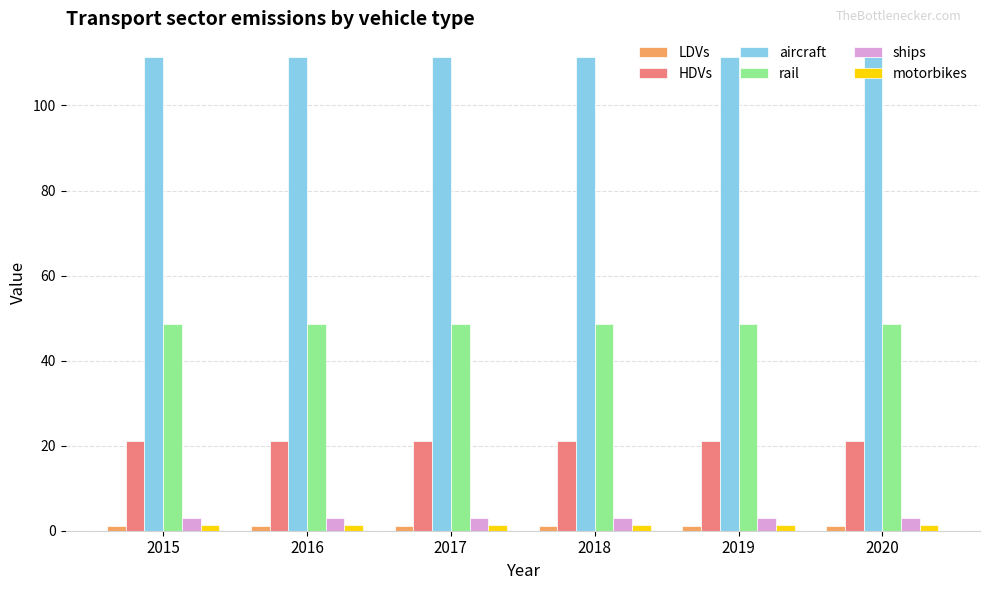

Are the bars horizontal?

No